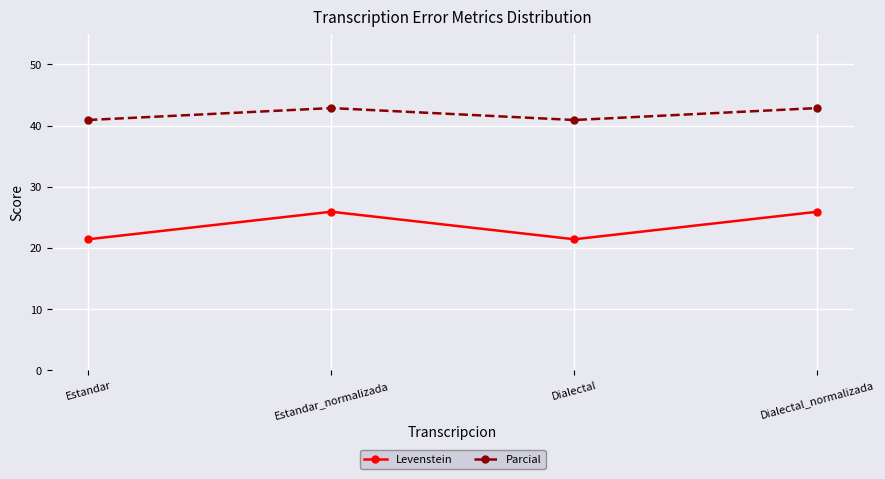

Does the chart display data point markers on the line(s)?

Yes